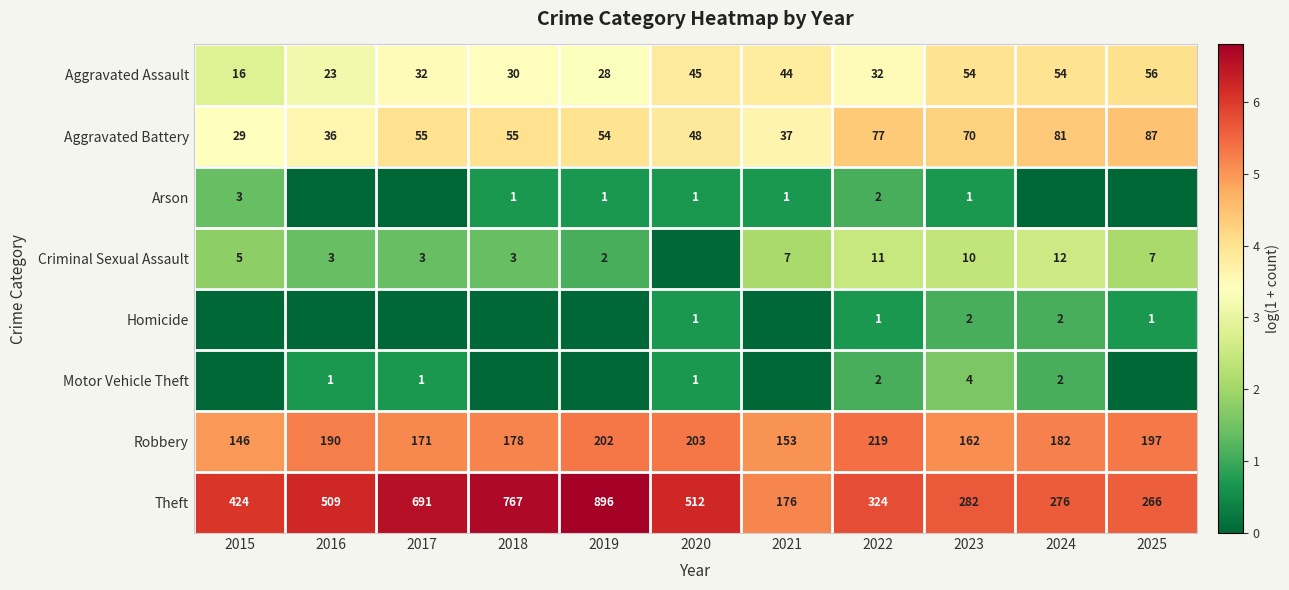

What is the difference between the maximum and minimum values in the Theft series?

720